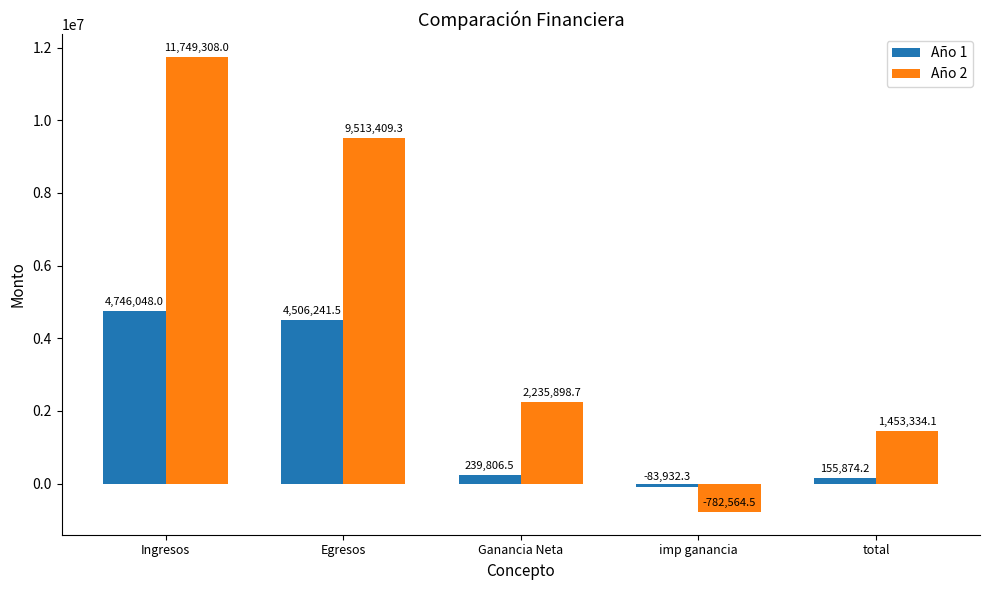

How many series are shown in this chart?

2